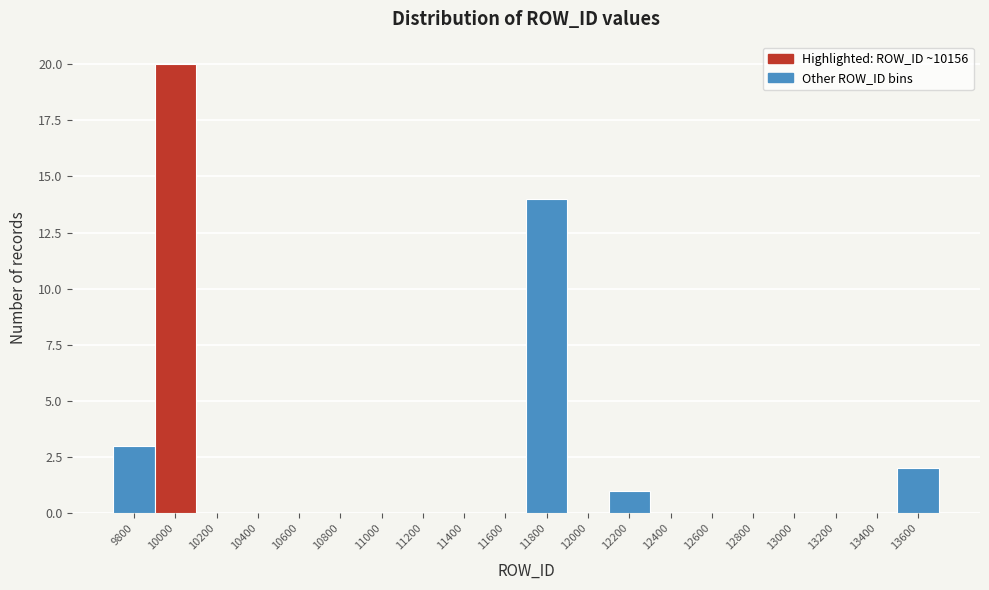

Reading left to right, what are all the values shown in this chart?

9800=3	10000=20	10200=0	10400=0	10600=0	10800=0	11000=0	11200=0	11400=0	11600=0	11800=14	12000=0	12200=1	12400=0	12600=0	12800=0	13000=0	13200=0	13400=0	13600=2